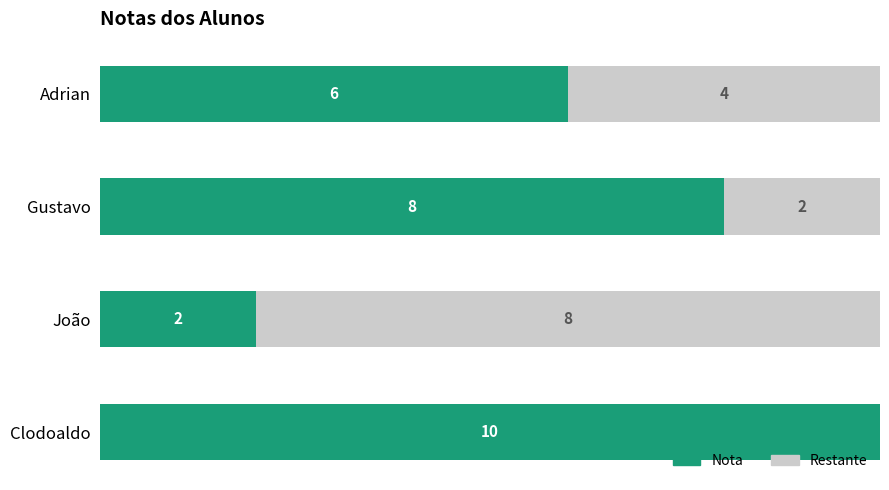

True or false: the data shows 1 at João.

False